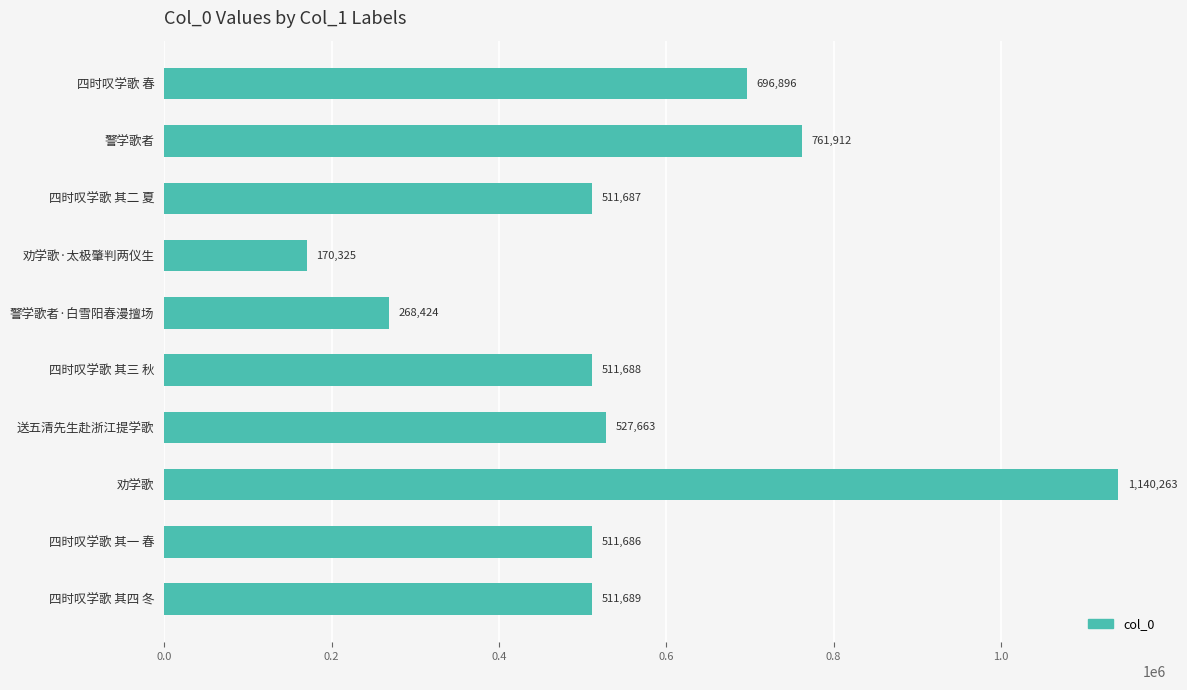

How many values are below 511689?

5